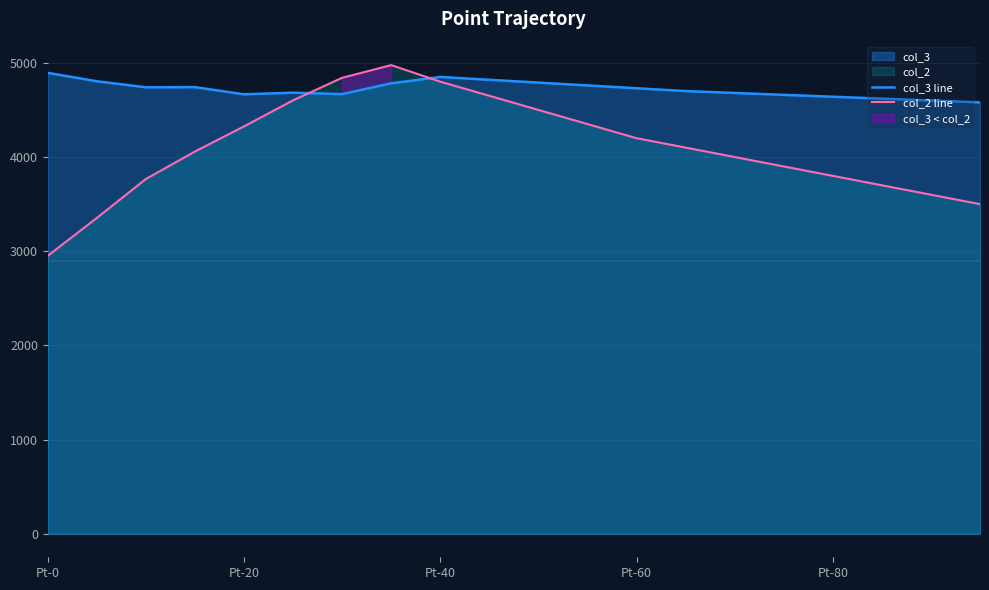

Where is the first local maximum for col_2 line?

7